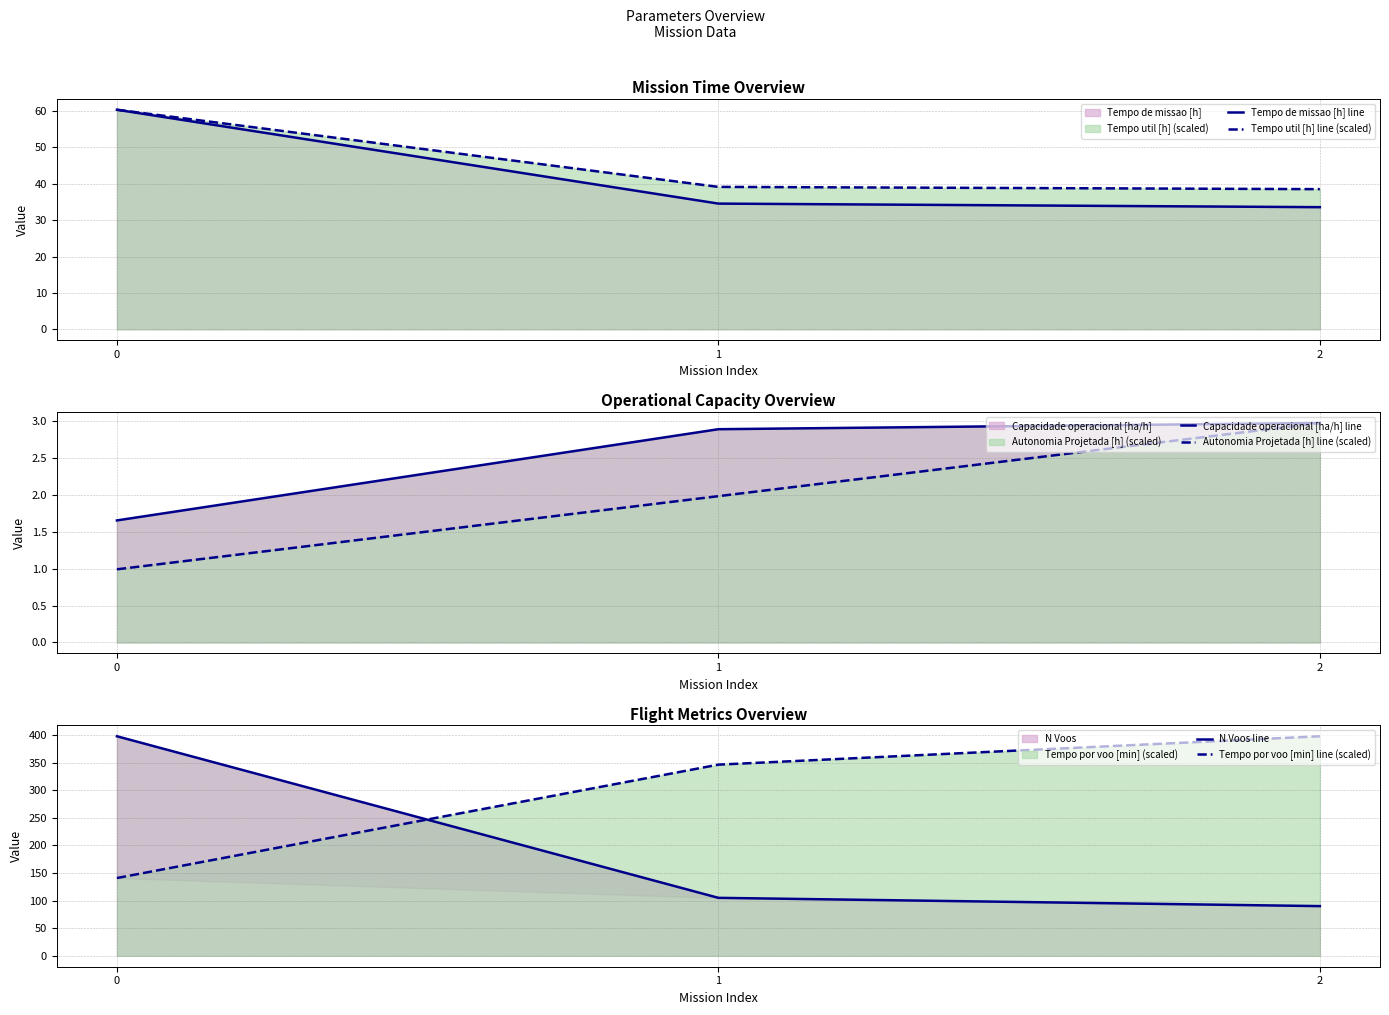

What is the total value across all series at 2?

566.1